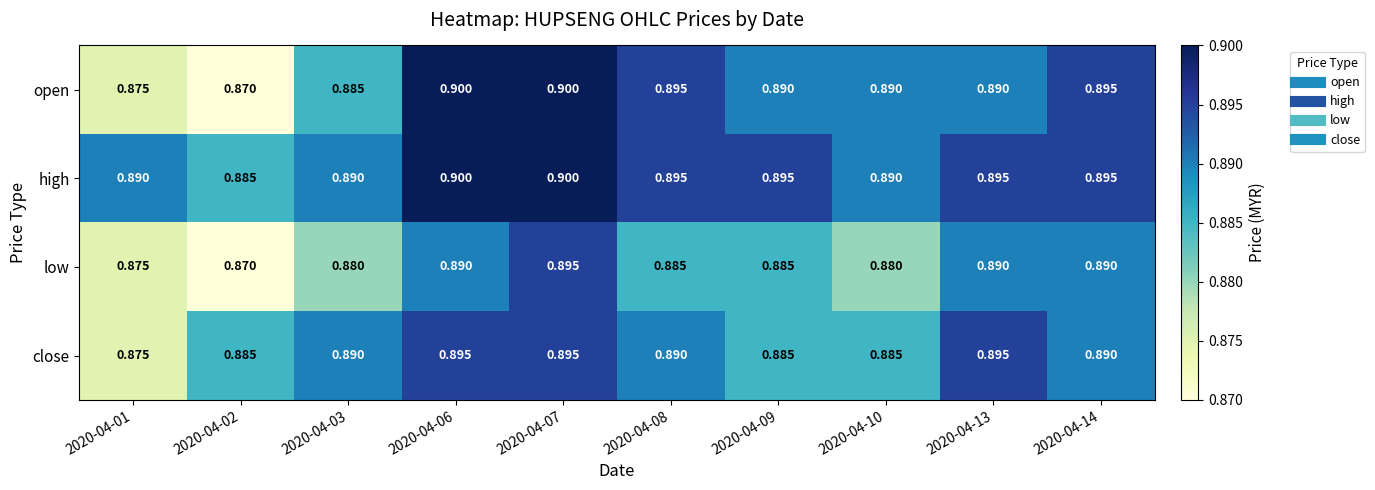

Which series has the largest total across all categories?

high